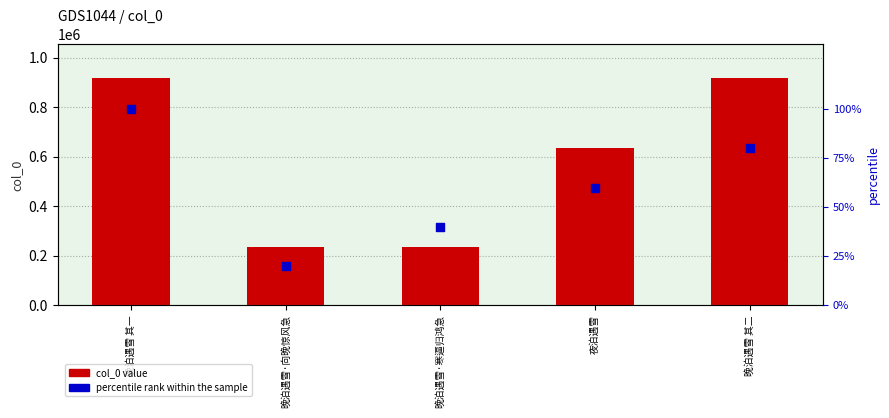

Which series has the largest total across all categories?

col_0 value